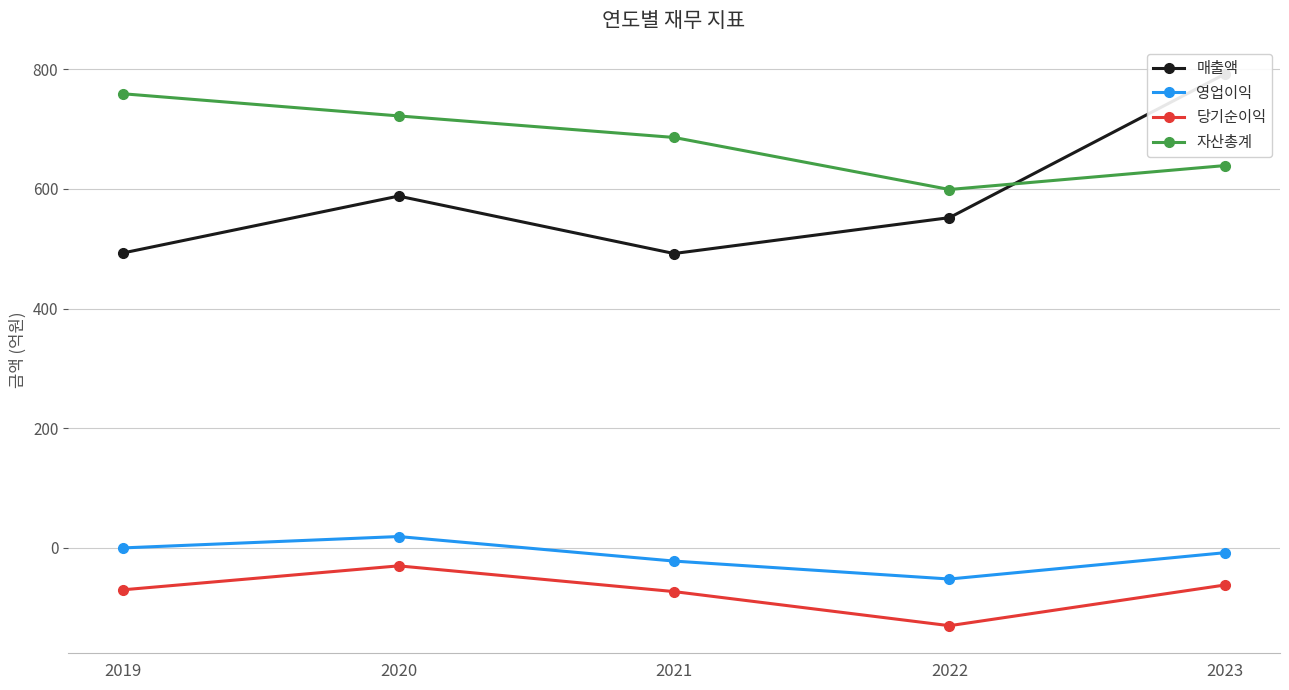

Count the number of categories in the chart.

5